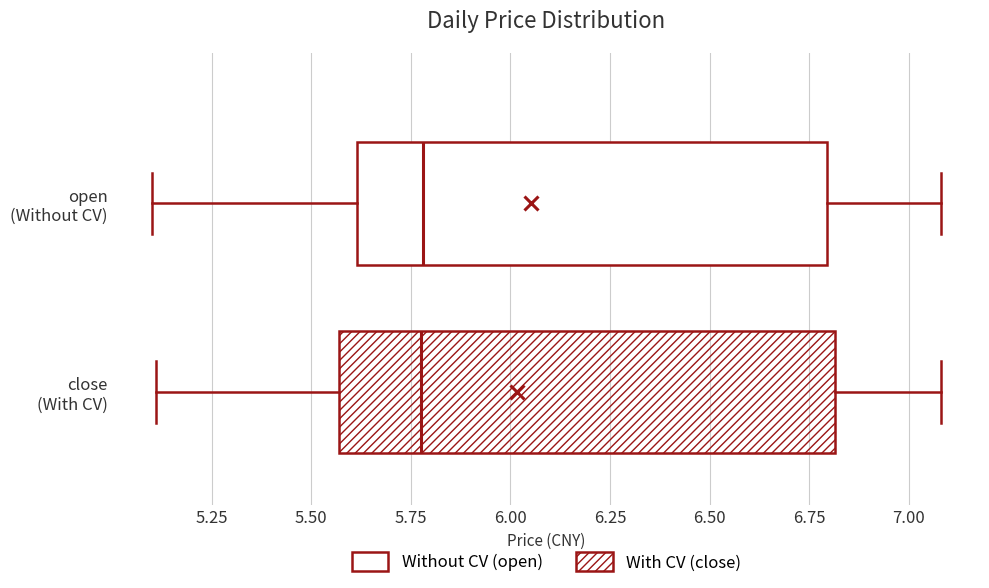

Reading bottom to top, transcribe this box plot: for each box, give where its median line is, the range the box spans, and where its two whiskers end, as read against the x-axis. The values are not printed on the chart, so give them approximately, as read against the axis.

close (With CV): median 5.80, box 5.55 to 6.80, whiskers 5.10 to 7.10
open (Without CV): median 5.80, box 5.60 to 6.80, whiskers 5.10 to 7.10